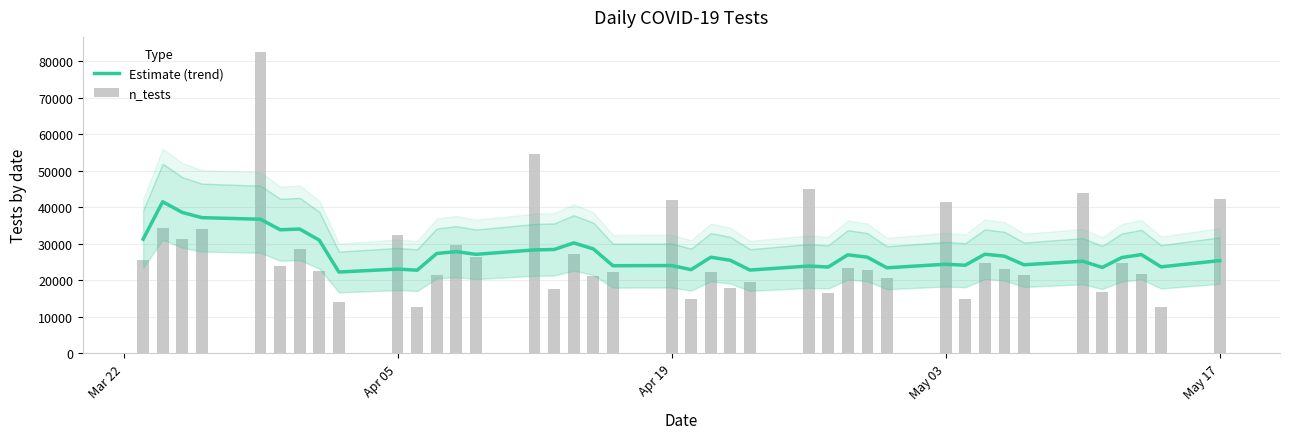

What is the approximate value of n_tests at Apr 05?

32515.0